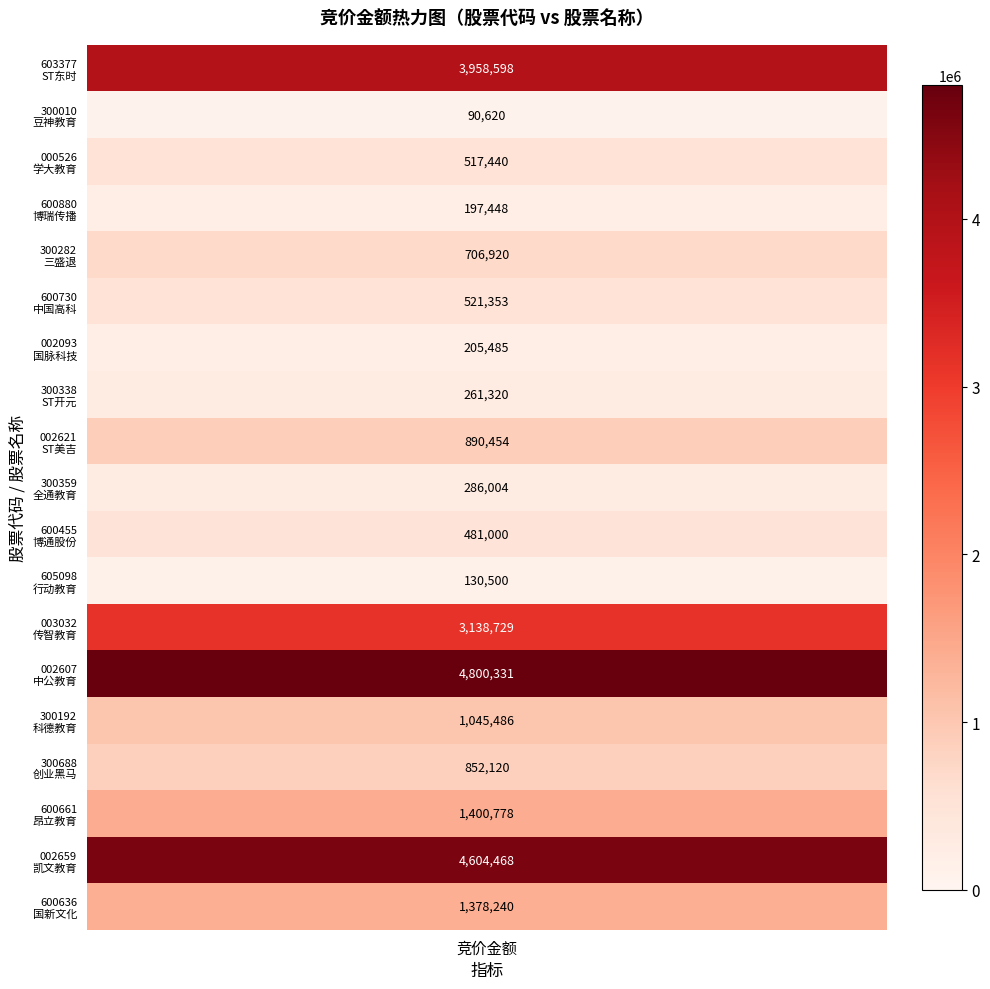

What is the spread (max minus min) of values at 竞价金额?

4709711